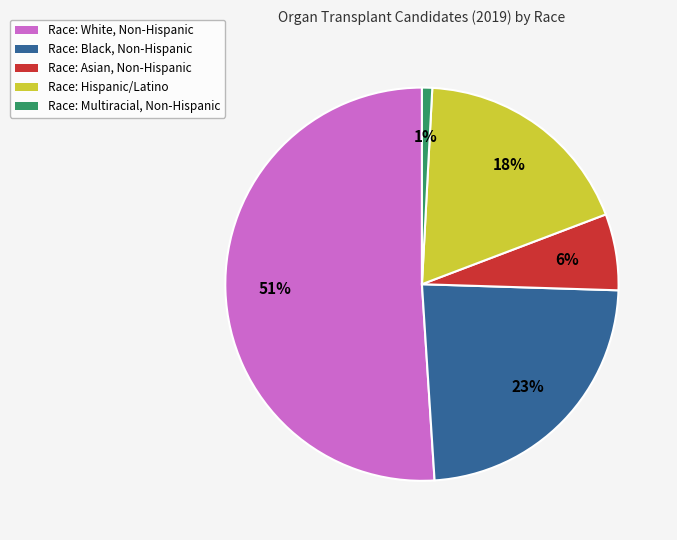

To the nearest percent, what is the combined percentage of Race: Multiracial, Non-Hispanic and Race: Asian, Non-Hispanic?

7%